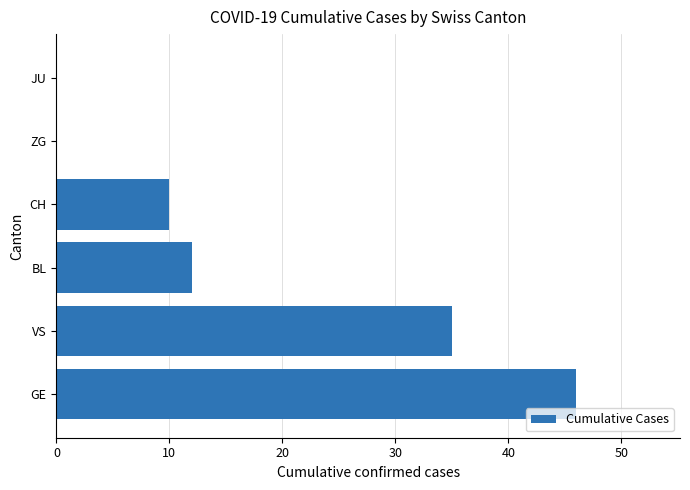

Is it true that the value at VS is 54?

False